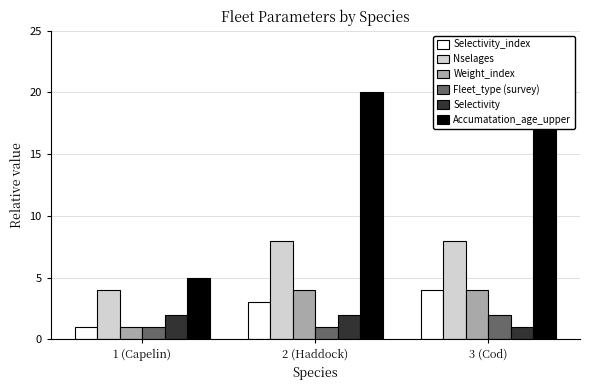

How many bars are there in each group?

6